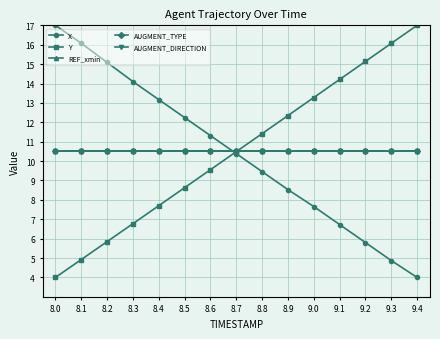

What is the total value across all series at 9.1?

52.4